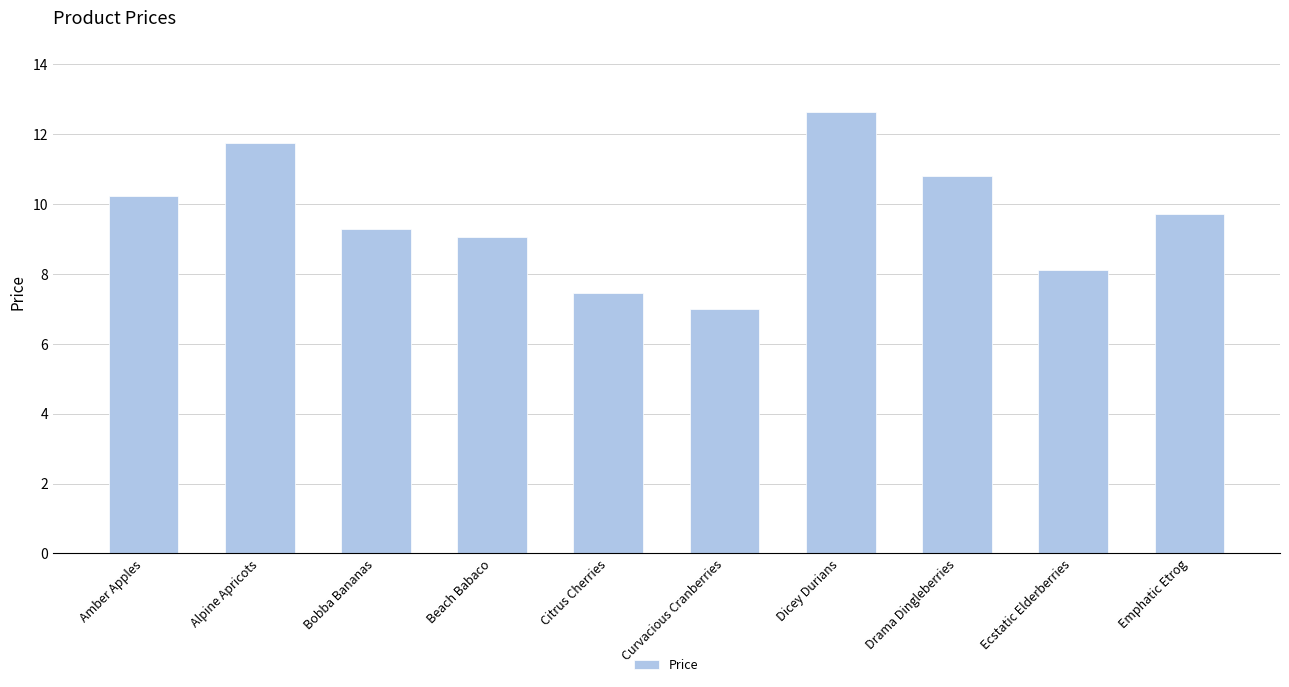

What is the value of the 7th bar from the left?

12.6